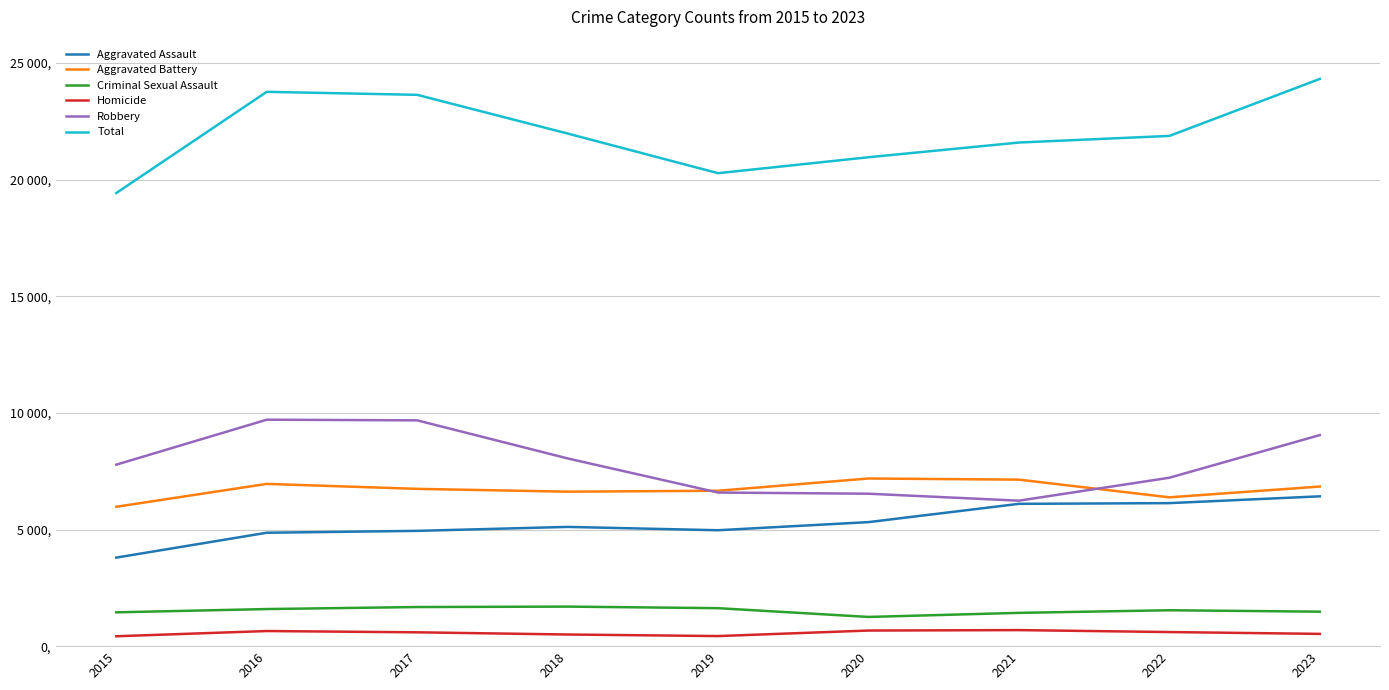

What is the average value of the Criminal Sexual Assault series?

1526